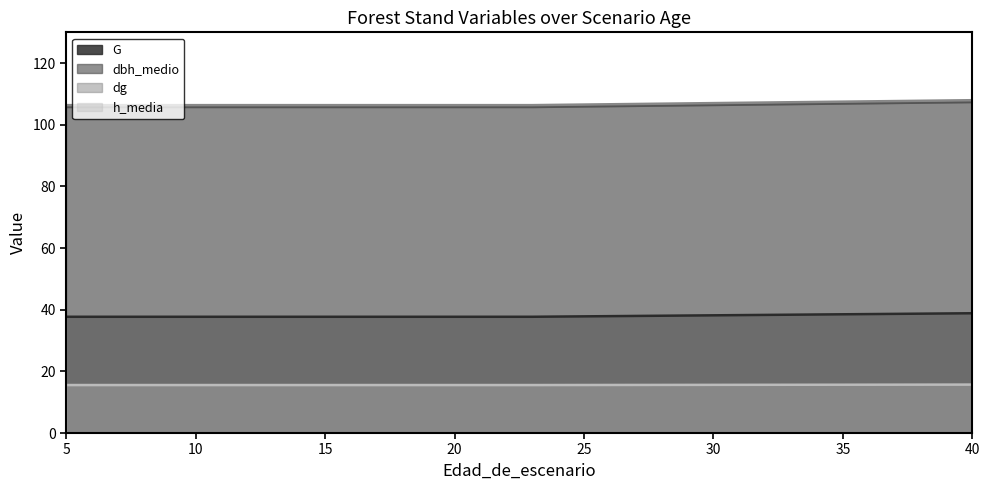

Which has a higher value, 17 or 21?

17